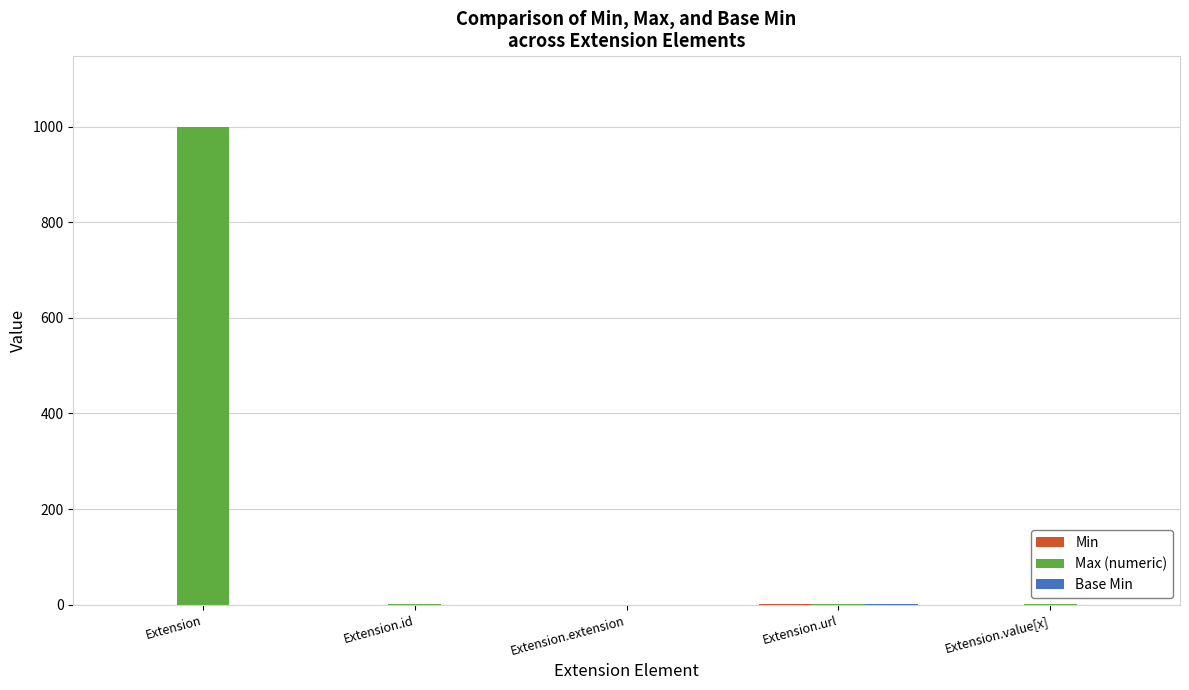

What is the difference between the Max (numeric) values at Extension and Extension.url?

998